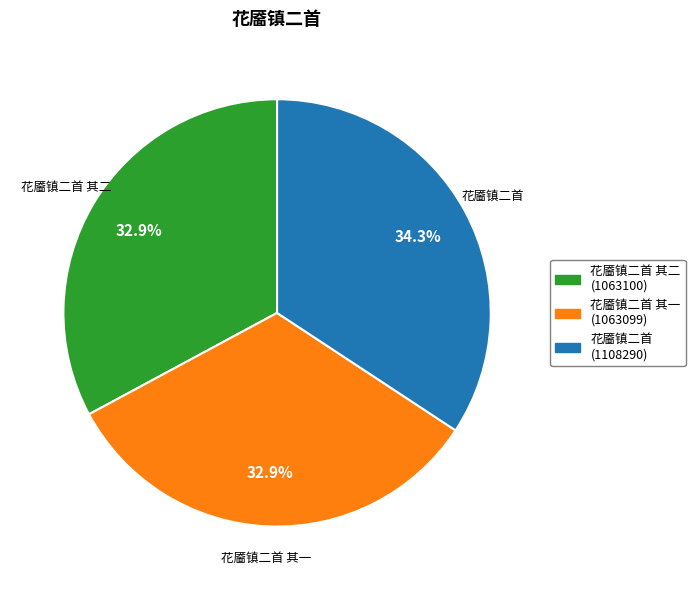

Is there any slice that represents more than half of the pie?

No